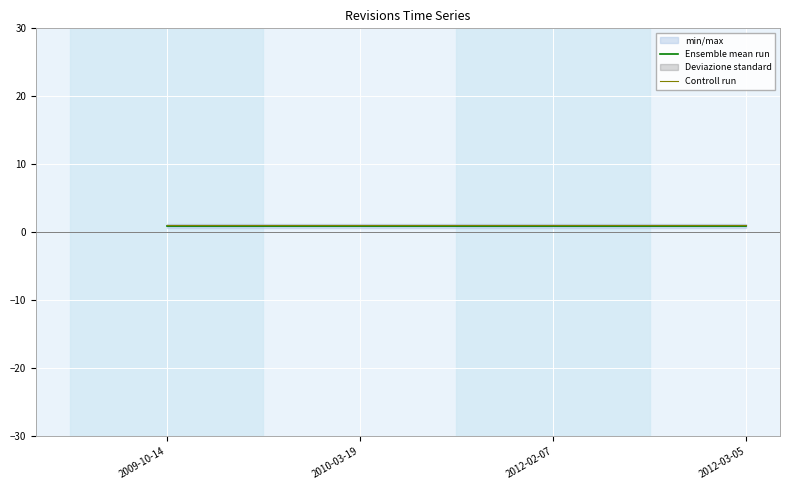

What is the difference between the highest and lowest values at 2012-03-05?

0.1